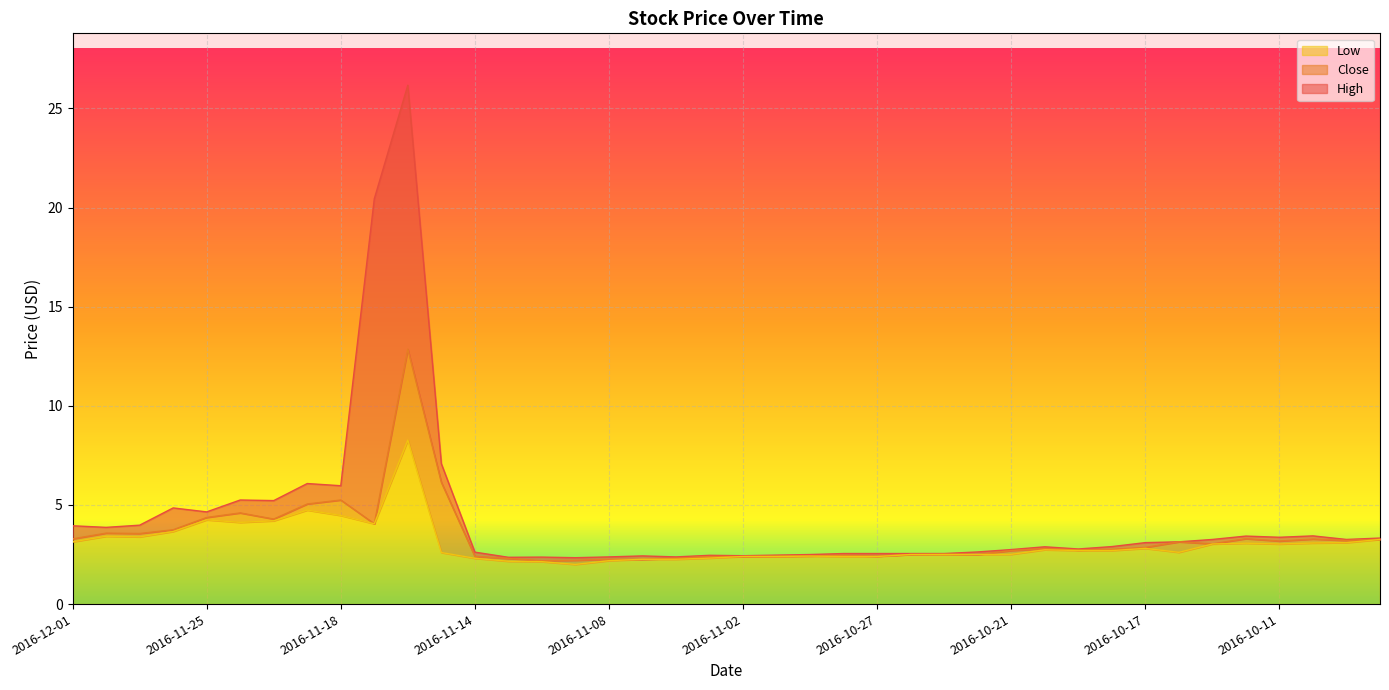

What is the difference between the High values at 2016-11-10 and 2016-11-28?

2.5